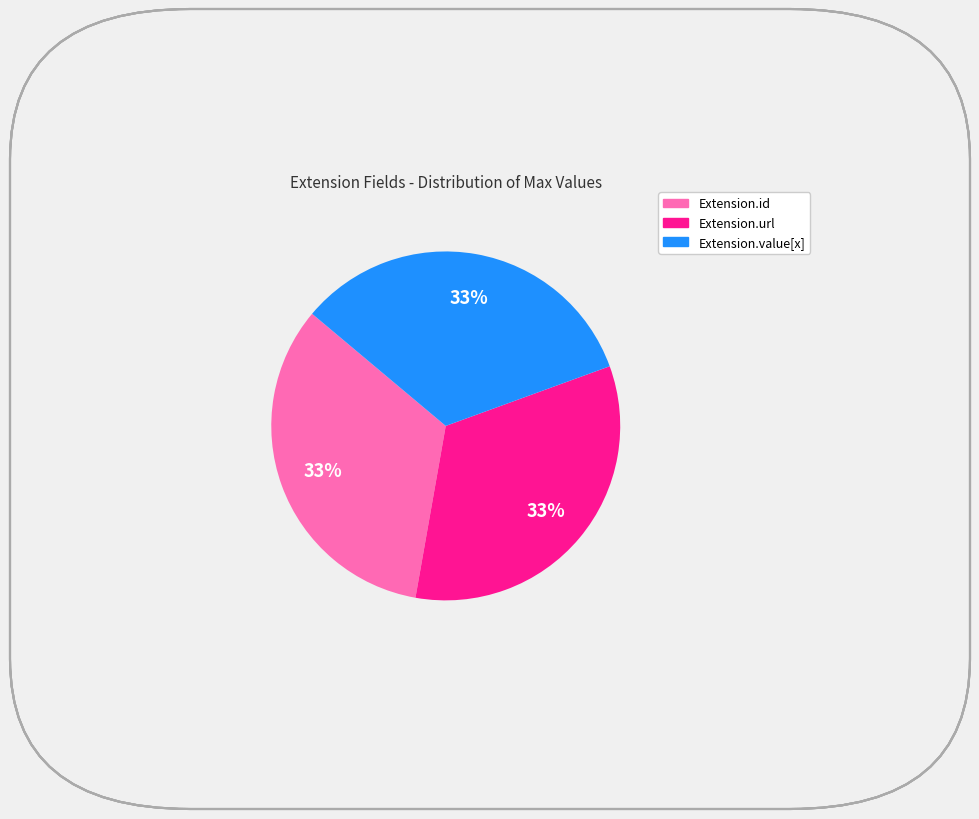

Does any single category account for the majority?

No